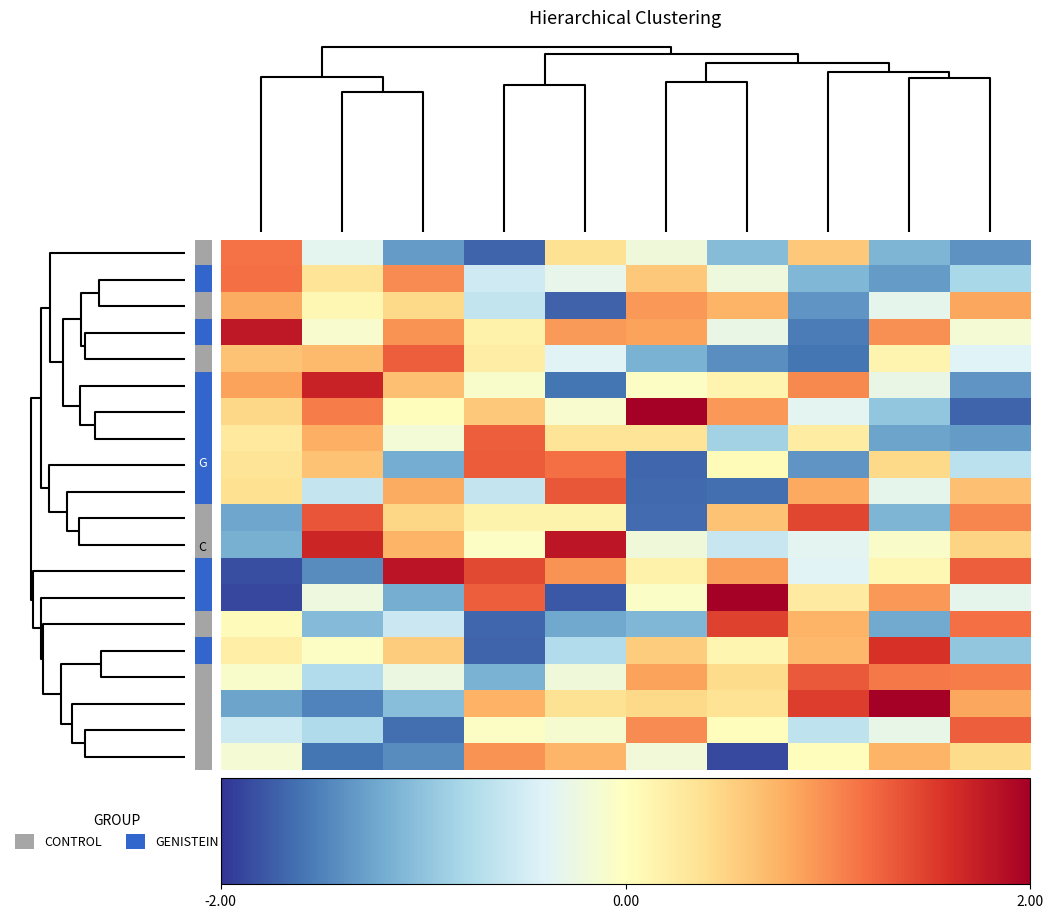

At how many categories does at least one series exceed -1?

10